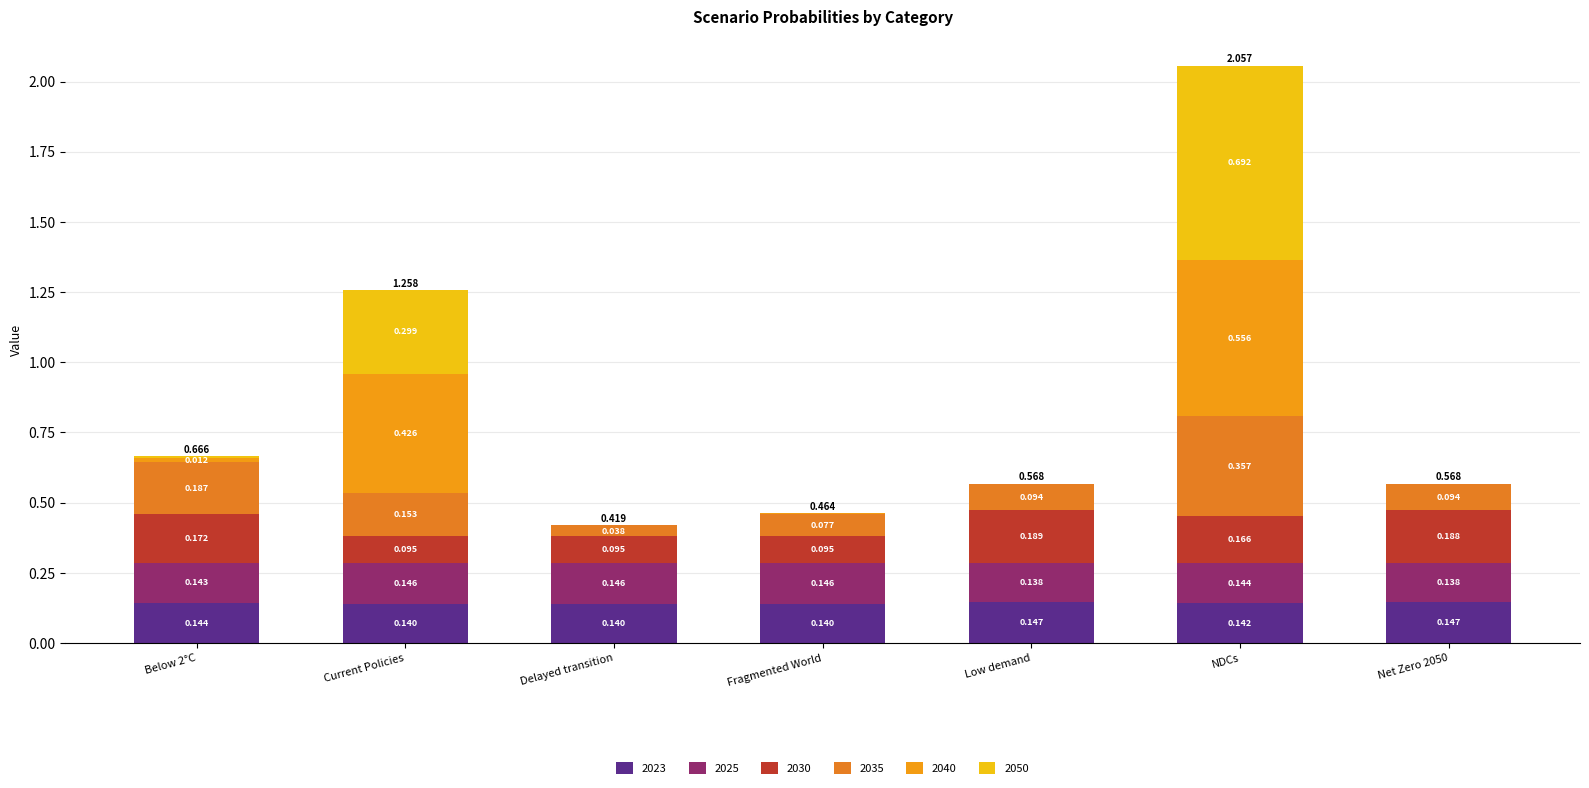

Does the chart contain stacked bars?

Yes